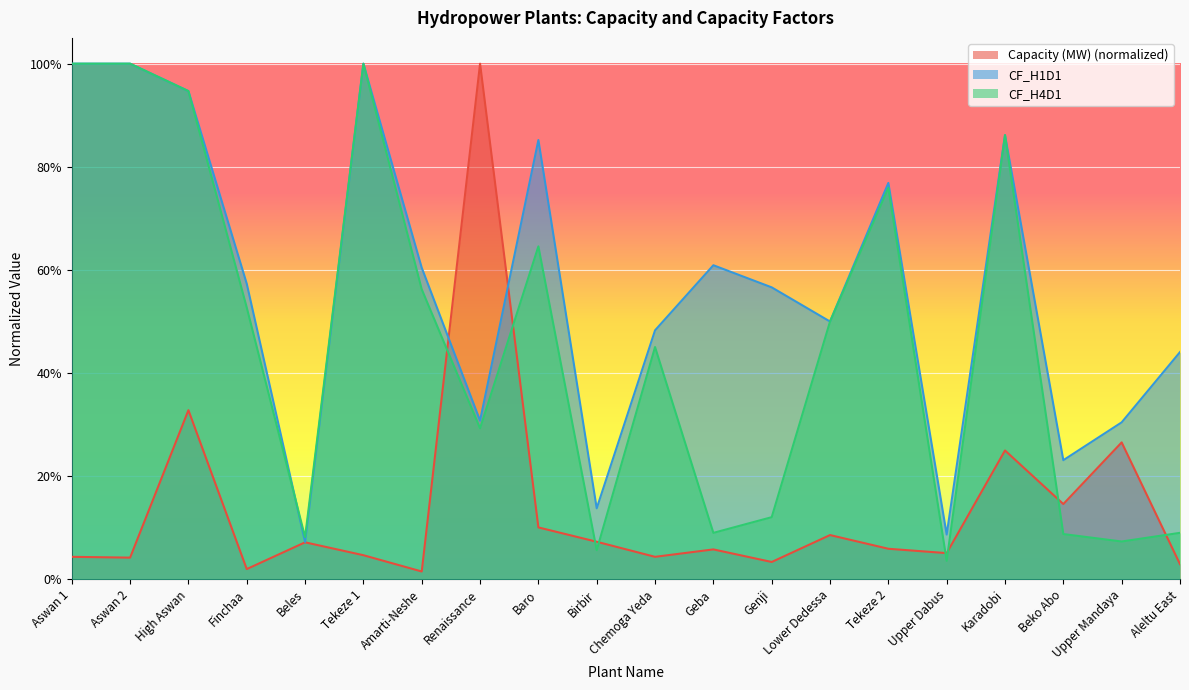

List the series in order of their peak value, highest first.

Capacity (MW), CF_H1D1, CF_H4D1